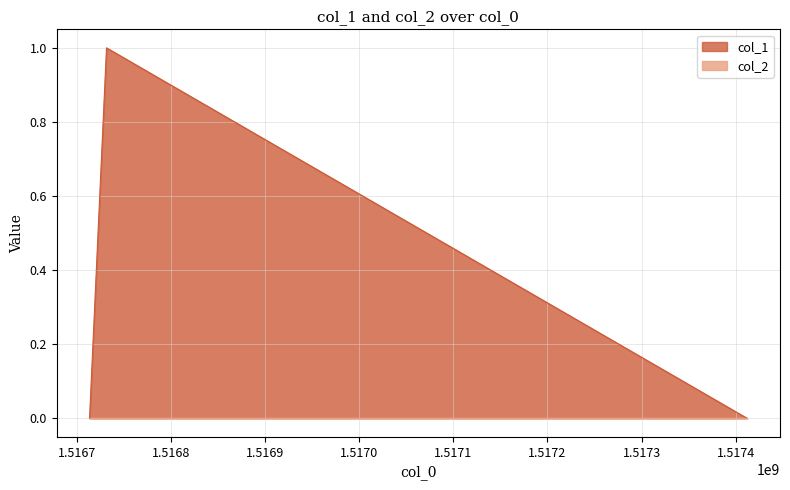

Reading right to left, transcribe all the data shown in this chart.

1517412043=0	1516731652=1	1516713620=0